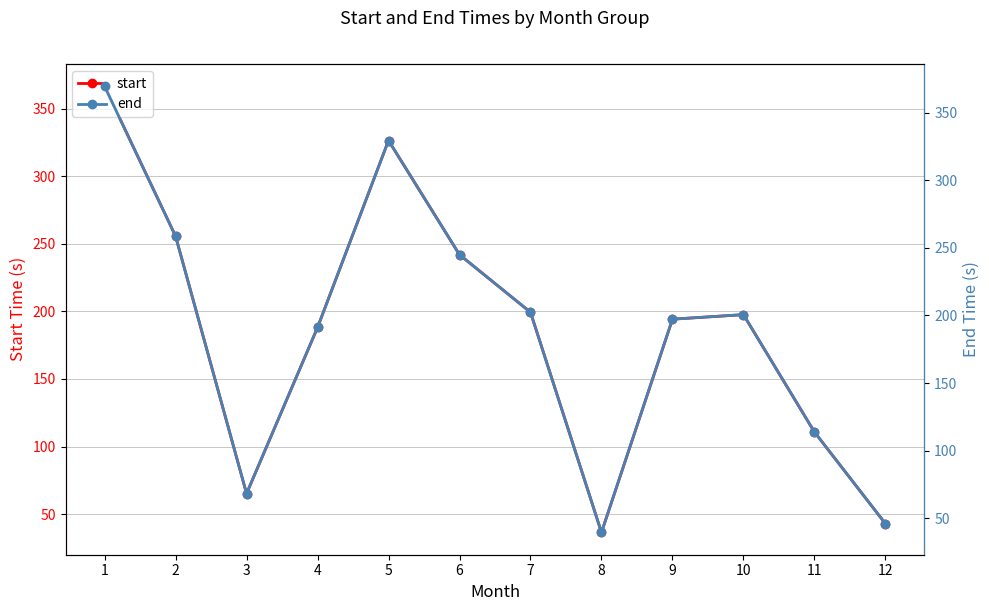

What is the highest value of the start series?

366.7